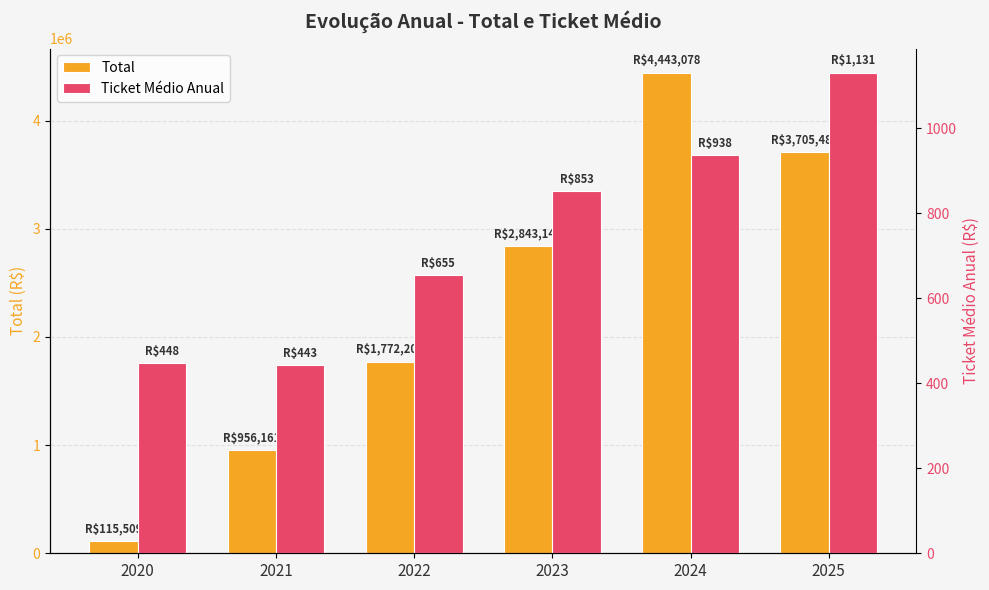

The value of Ticket Médio Anual at 2022 is 1060.7. True or false?

False